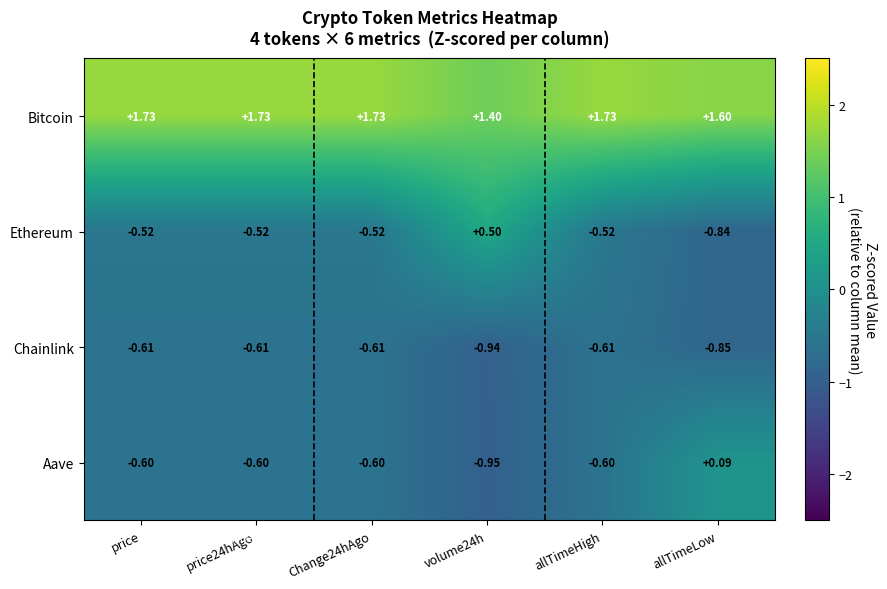

Where does the Aave series first go above 0?

allTimeLow